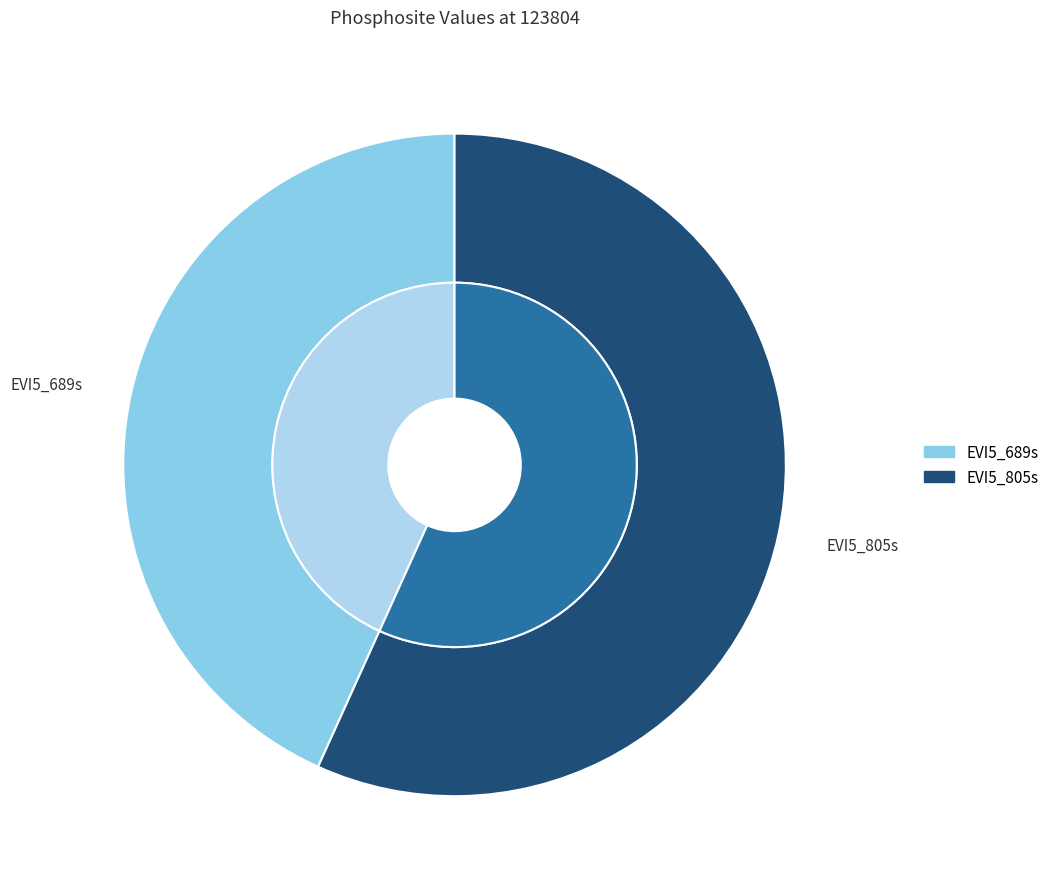

To the nearest percent, what is the difference between the EVI5_805s and EVI5_689s slice percentages?

14%